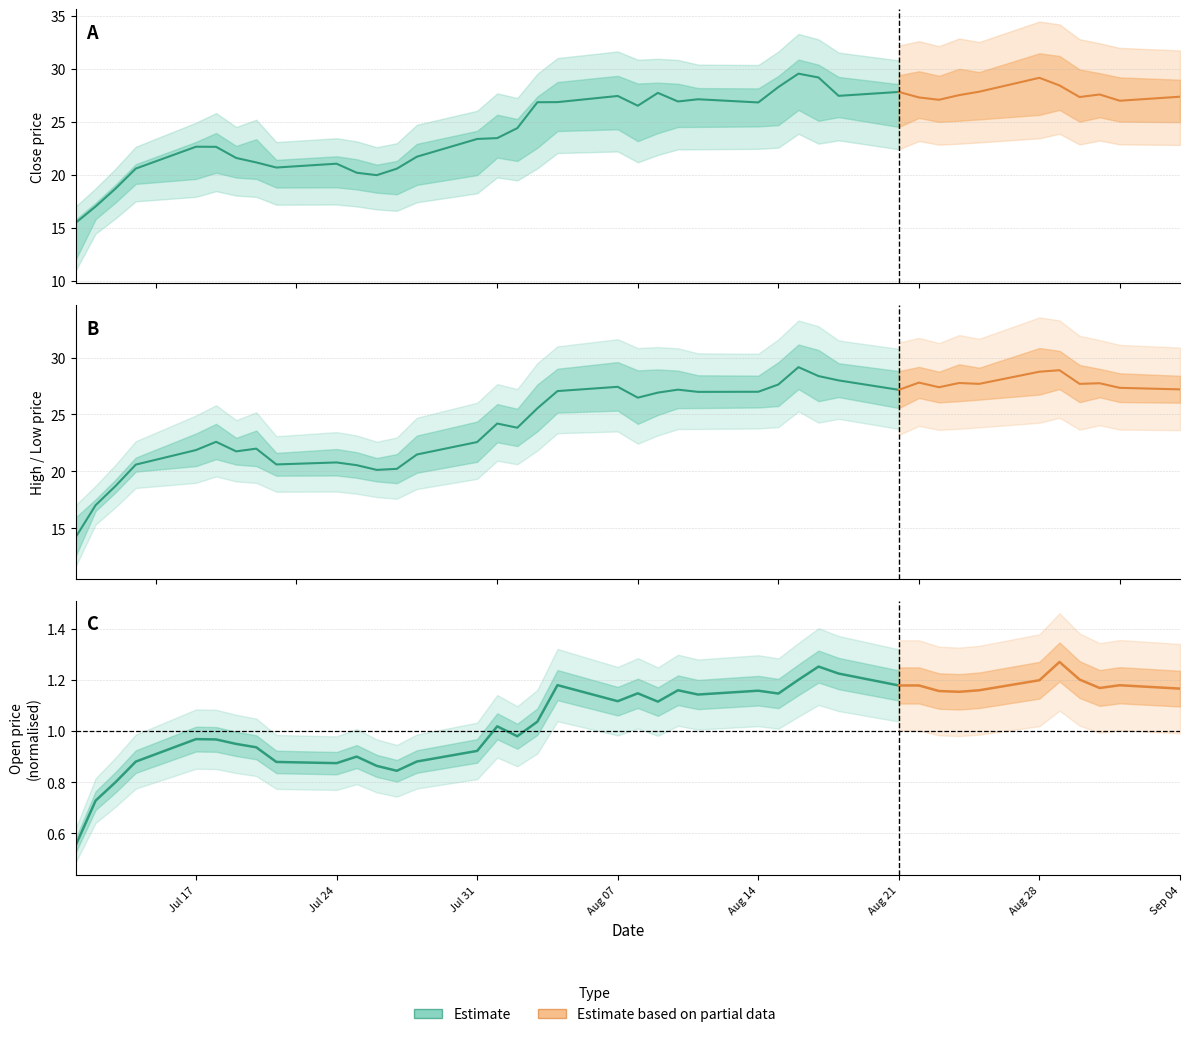

Count the number of categories in the chart.

40